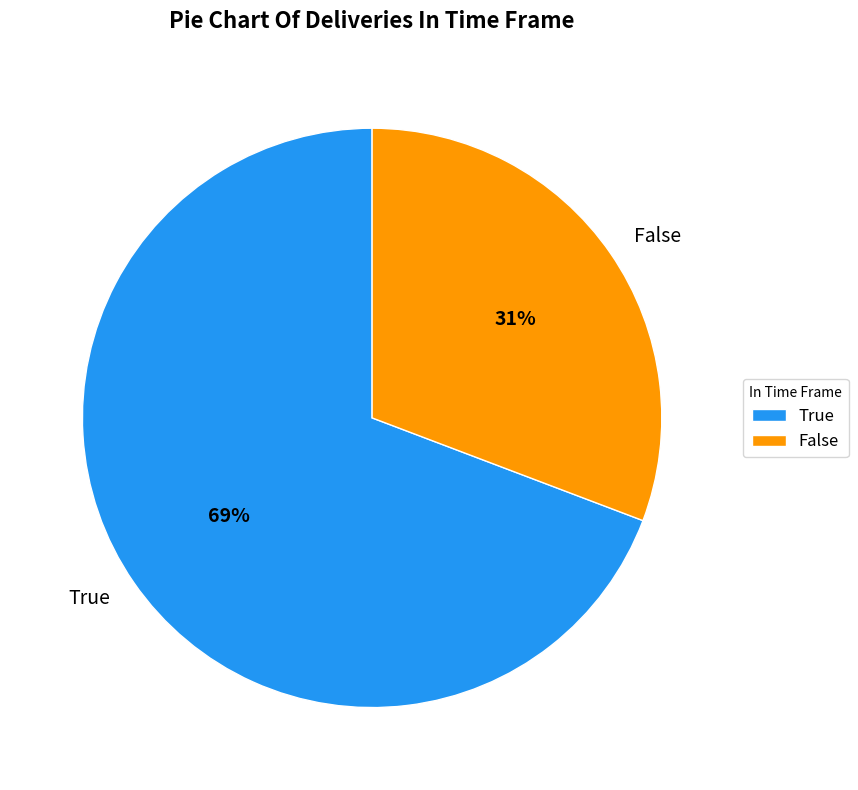

Is there any slice that represents more than half of the pie?

Yes